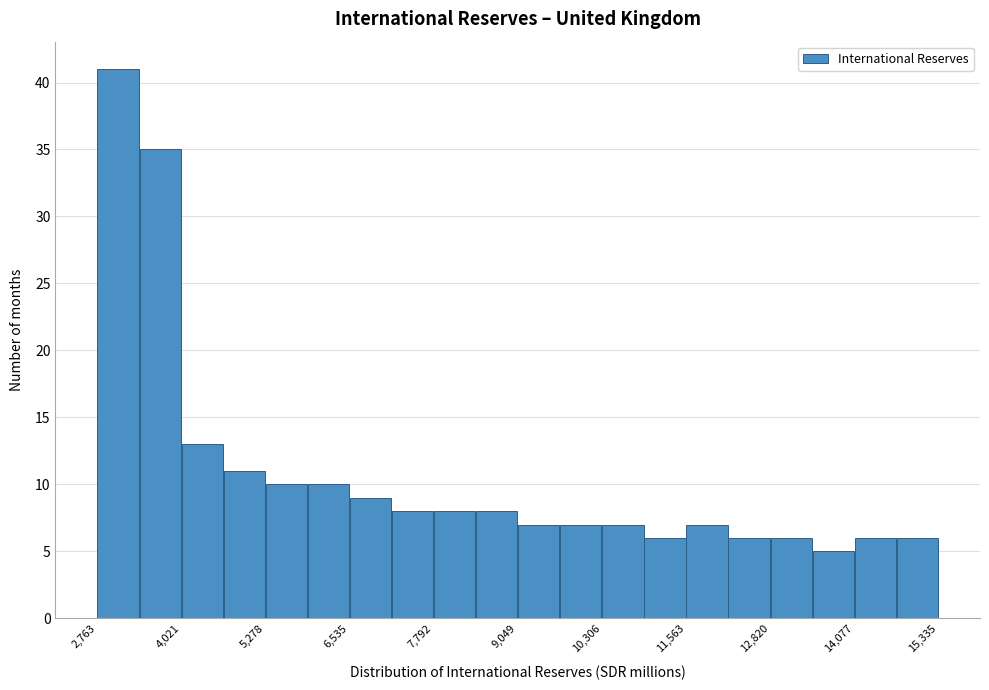

Around what value on the x-axis is the tallest bar? Give the approximate position of its centre, as read against the axis.

3000